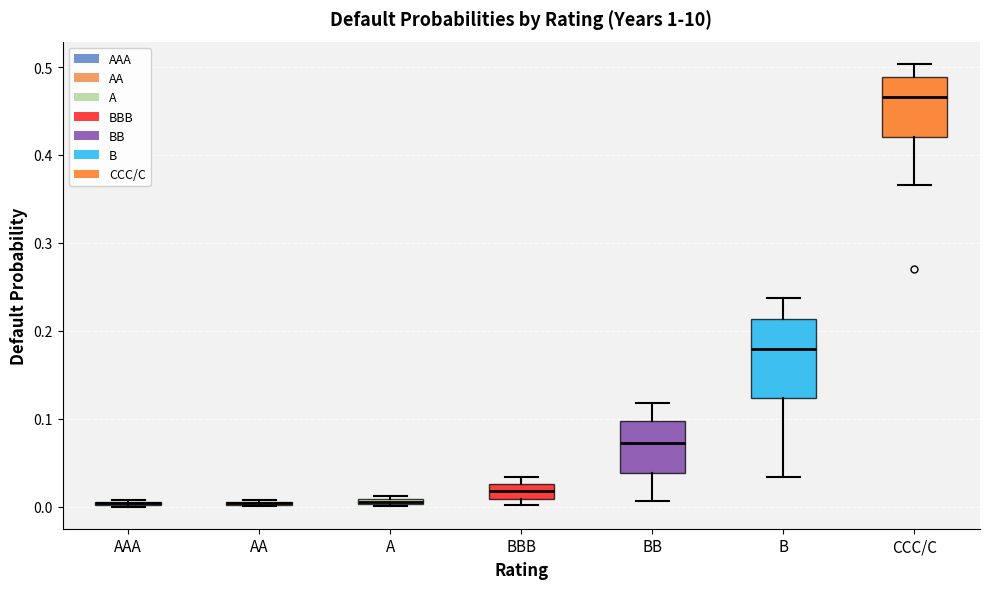

Comparing the boxes themselves (not the whiskers), which one is the tallest?

B